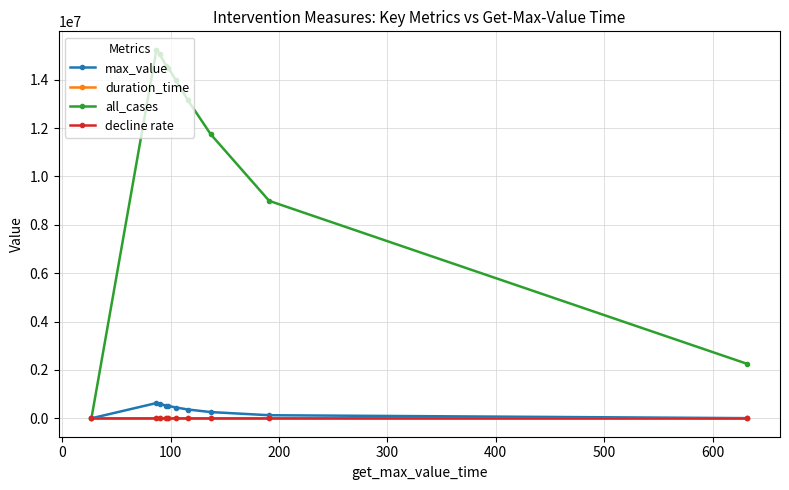

What is the value of the max_value point at the 5th from the left?

510324.2